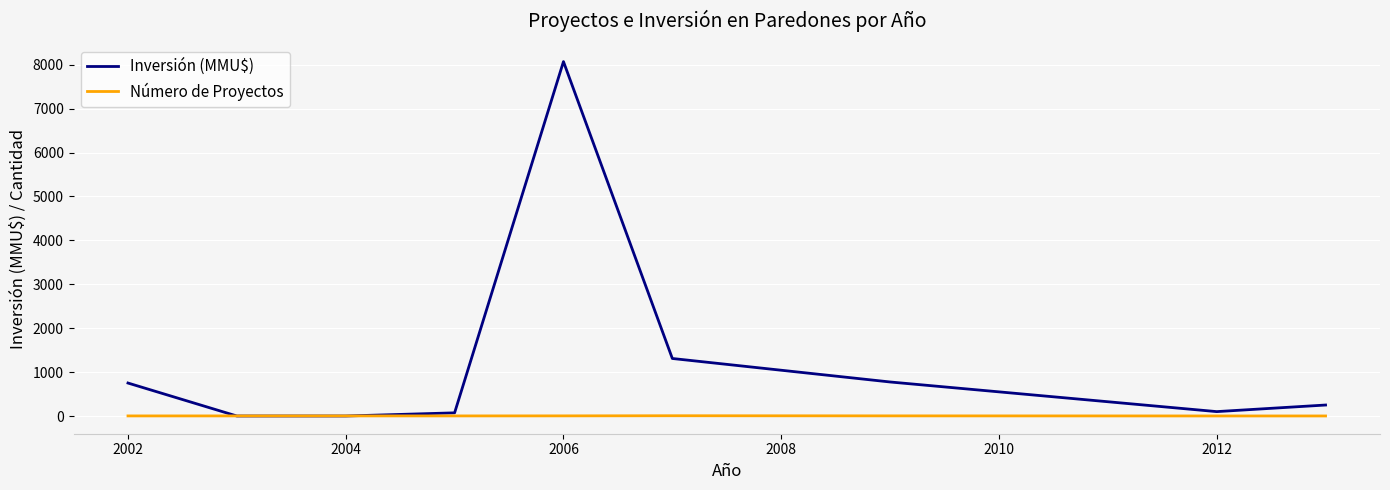

Rank the series by their average value, from lowest to highest.

Número de Proyectos, Inversión (MMU$)